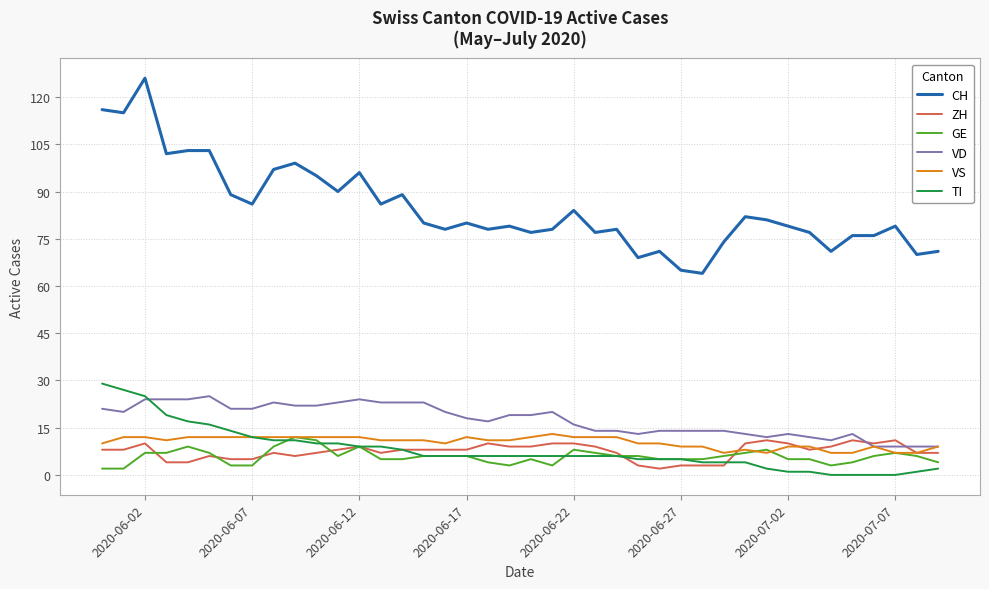

Which series has the largest total across all categories?

CH